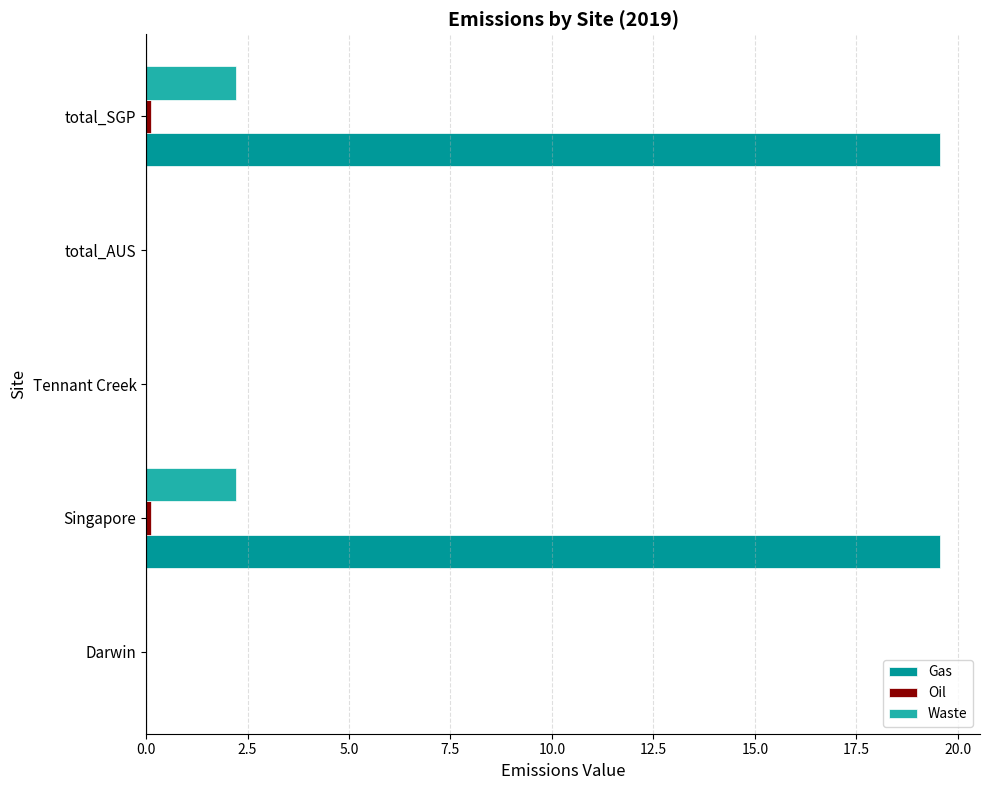

What is the sum of all Waste values?

4.4